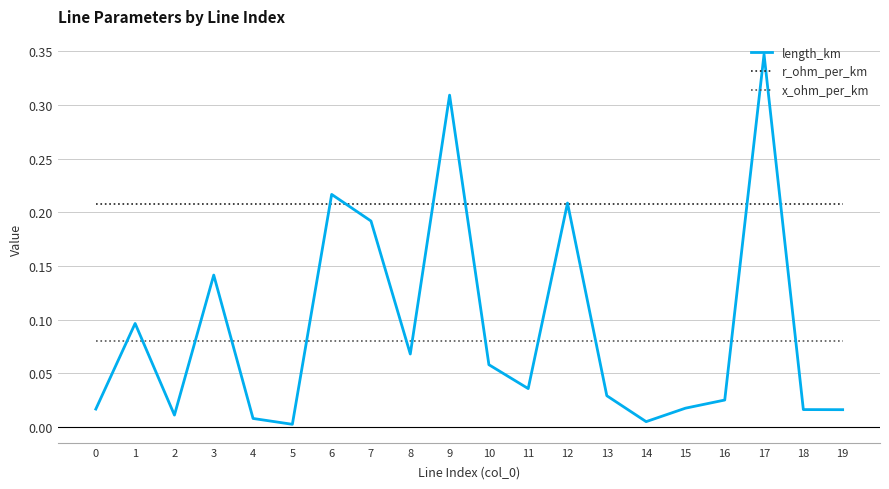

The value of x_ohm_per_km at 13 is 0.0. True or false?

False